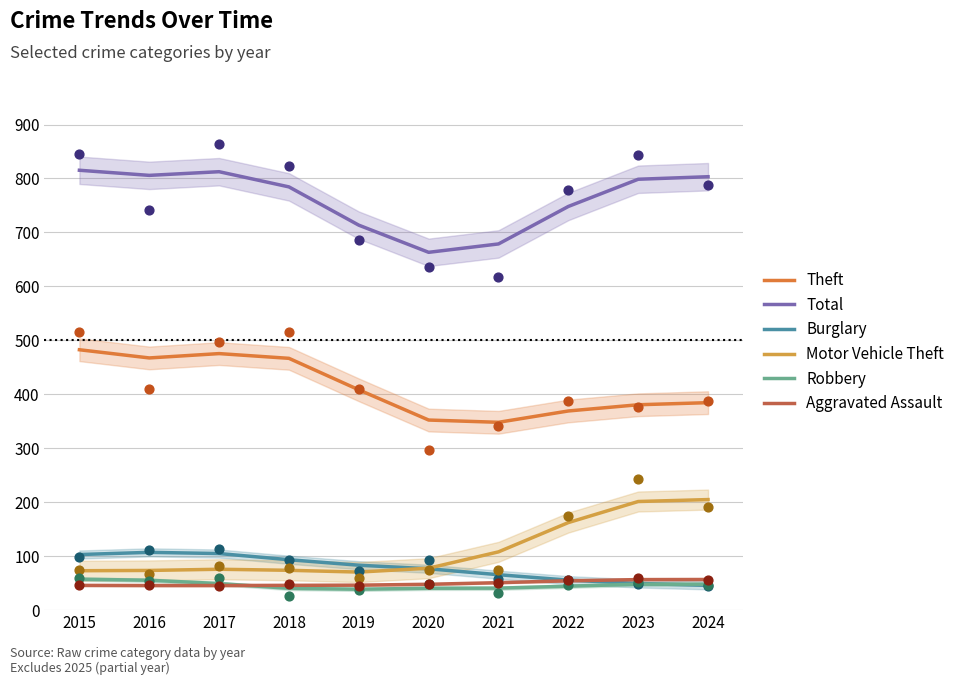

Is the value of Robbery at 2023 greater than the value of Burglary at 2023?

No